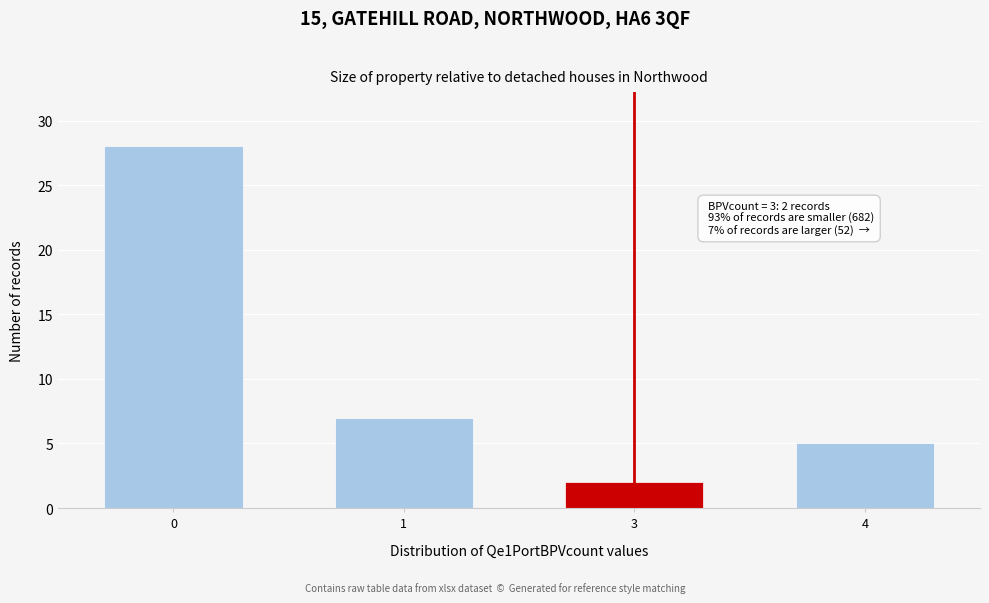

Reading left to right, transcribe all the data shown in this chart.

28	7	2	5